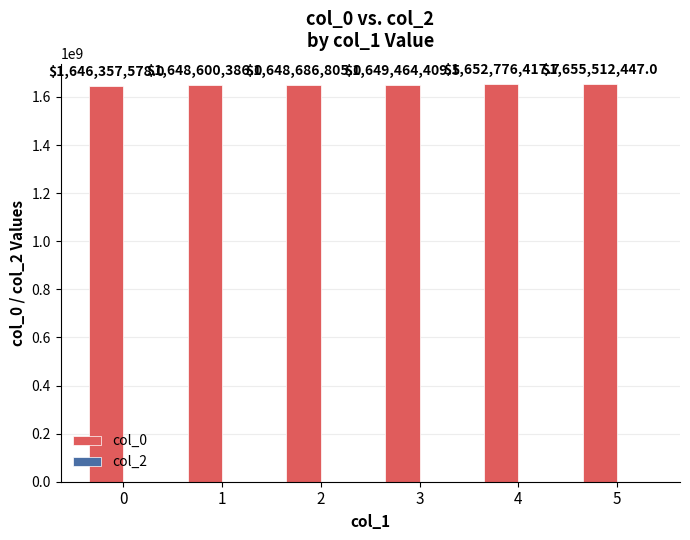

Reading left to right, what are all the values shown in this chart?

1646357578.0	1648600386.0	1648686805.0	1649464409.5	1652776417.7	1655512447.0